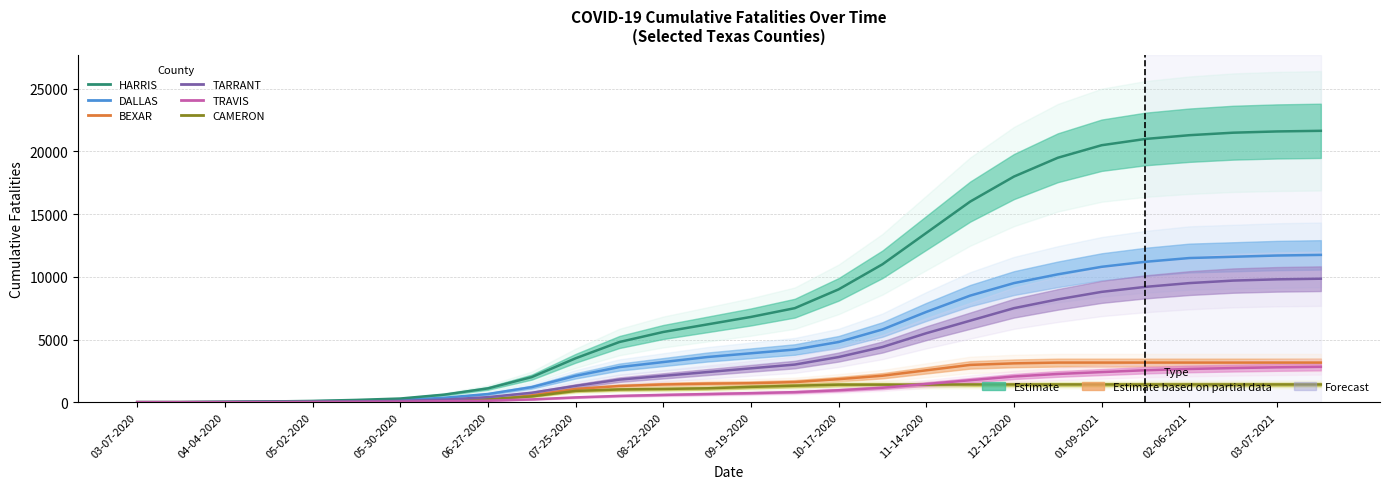

At which label does TRAVIS reach its minimum?

03-07-2020